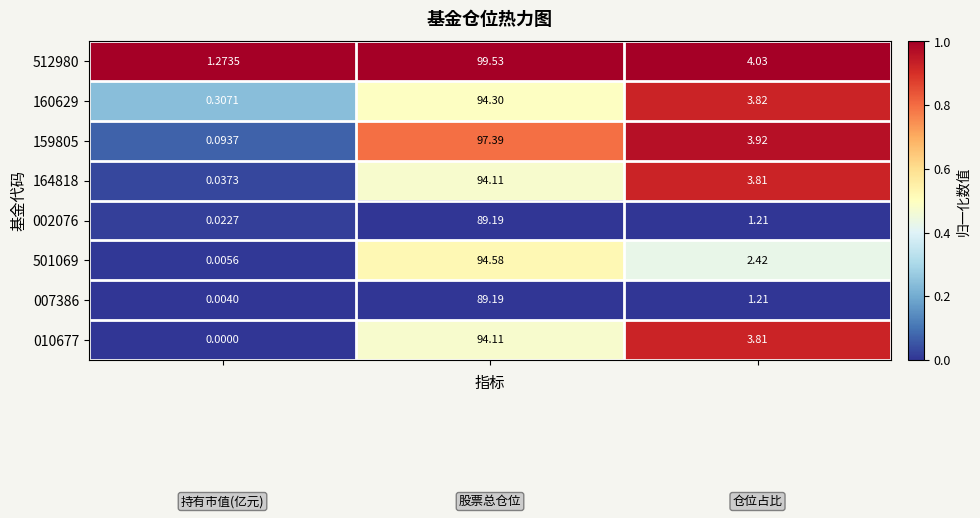

Reading left to right, what are all the values shown in this chart?

row_0: 1.0	1.0	1.0
row_1: 0.2	0.5	0.9
row_2: 0.1	0.8	1.0
row_3: 0.0	0.5	0.9
row_4: 0.0	0.0	0.0
row_5: 0.0	0.5	0.4
row_6: 0.0	0.0	0.0
row_7: 0.0	0.5	0.9